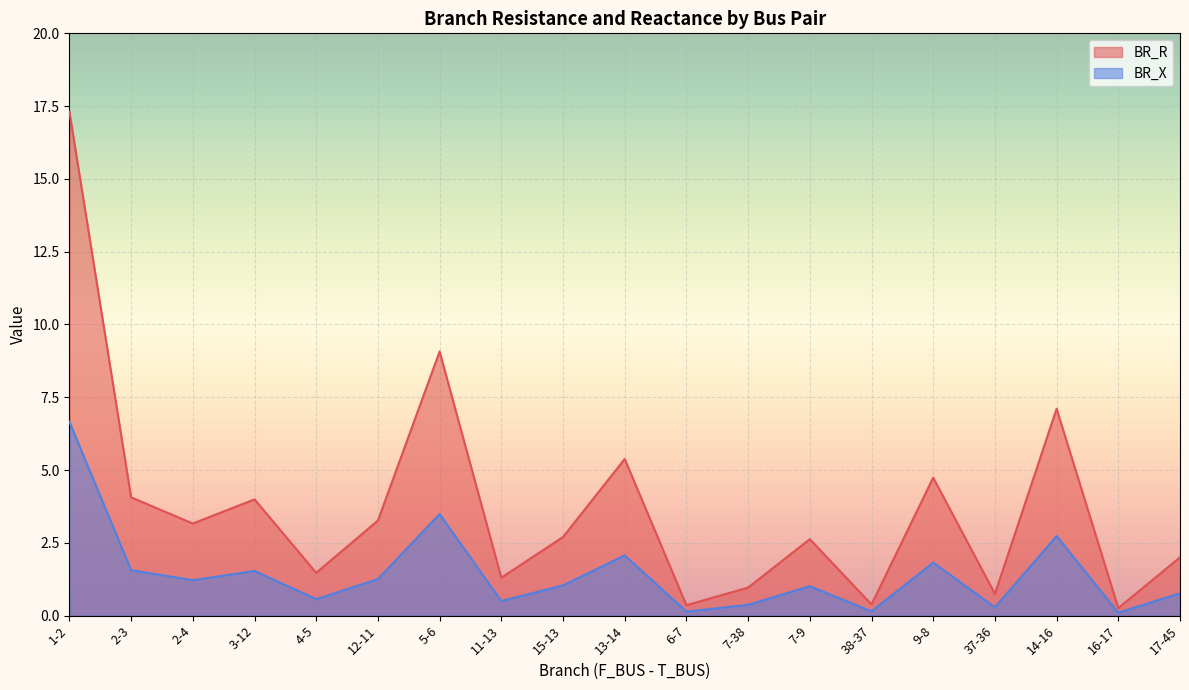

Reading left to right, list all the values displayed in this chart.

BR_R: 17.3	4.1	3.2	4.0	1.5	3.3	9.1	1.3	2.7	5.4	0.4	1.0	2.6	0.4	4.7	0.7	7.1	0.3	2.0
BR_X: 6.7	1.6	1.2	1.5	0.6	1.3	3.5	0.5	1.0	2.1	0.1	0.4	1.0	0.1	1.8	0.3	2.7	0.1	0.8